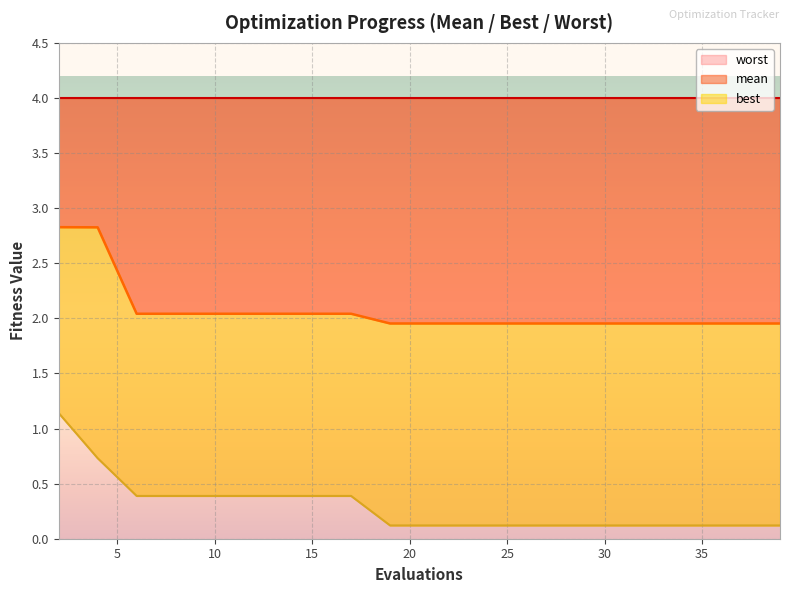

True or false: best and mean intersect in this chart.

False